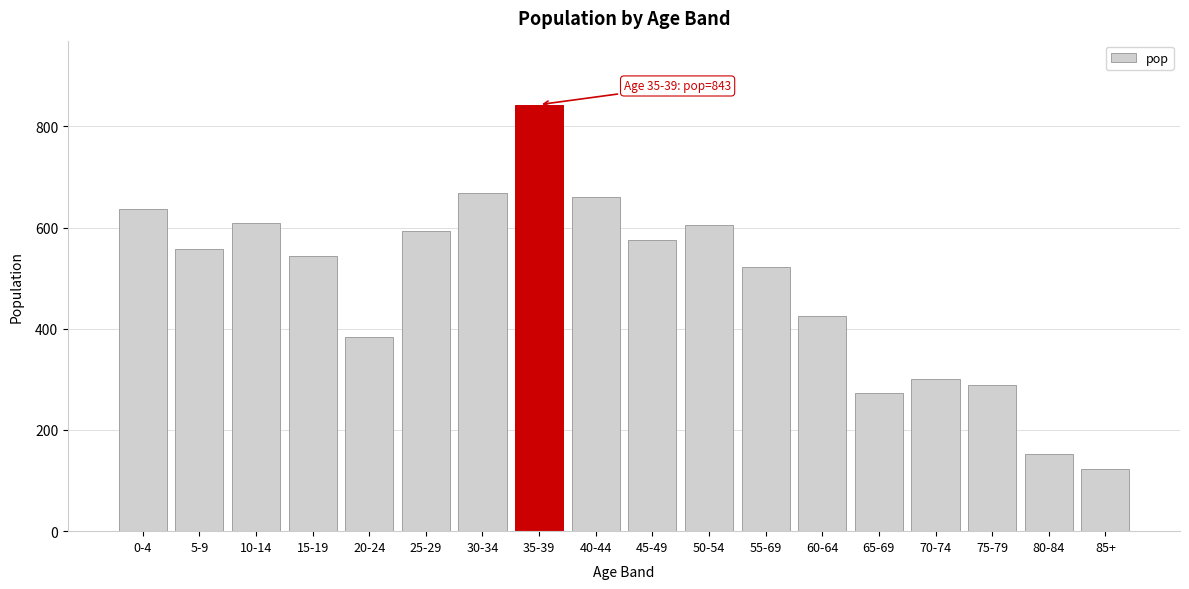

Which has a higher value, 85+ or 80-84?

80-84